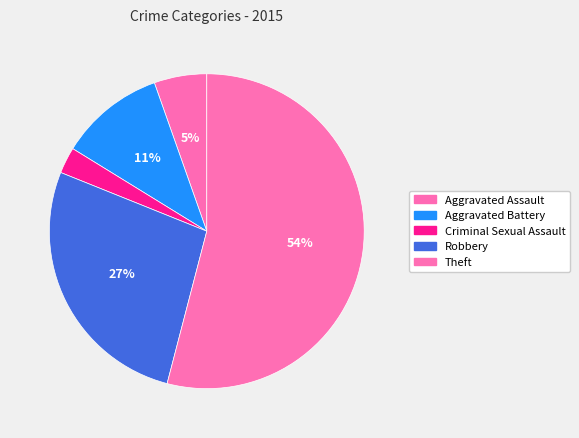

How many segments does this pie chart have?

5